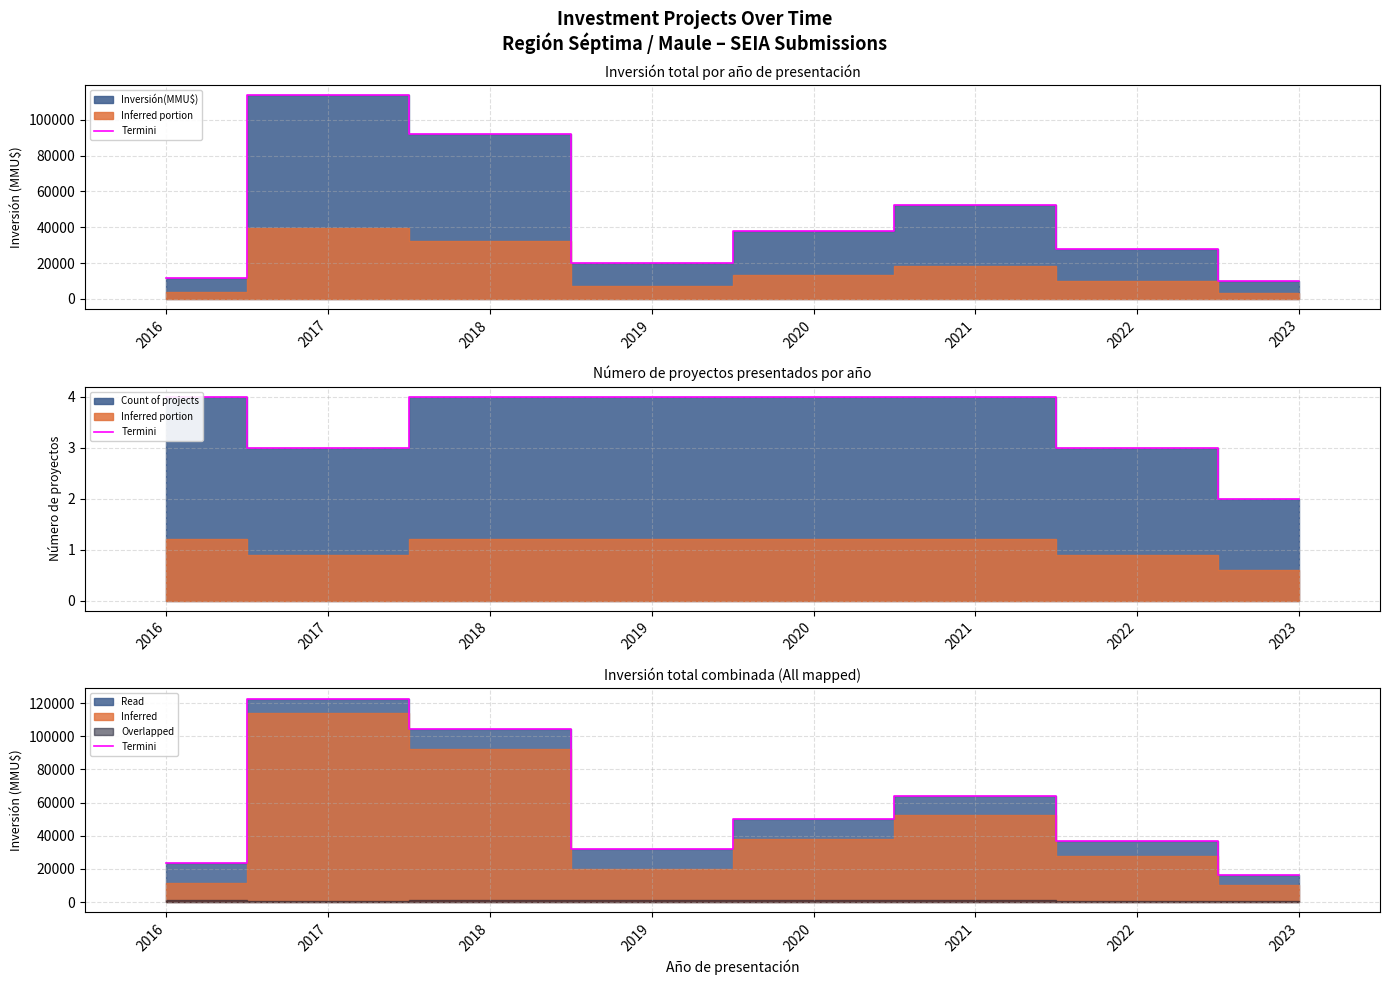

What is the value of the 7th point from the left?

37065